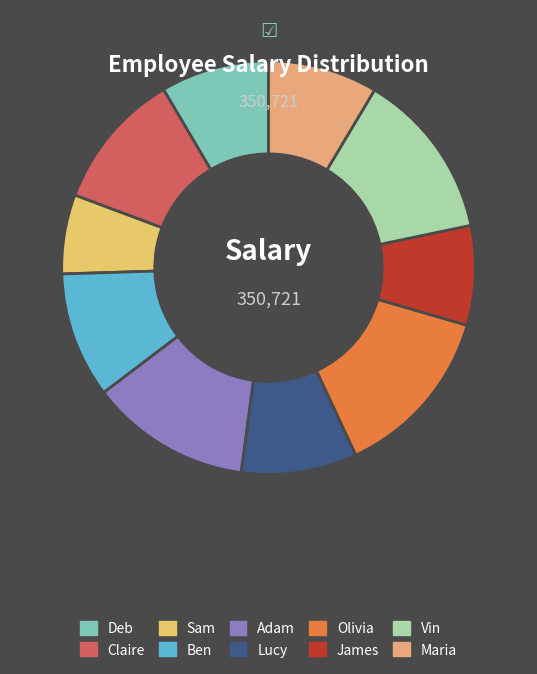

The Claire slice represents 11% of the pie. True or false?

True